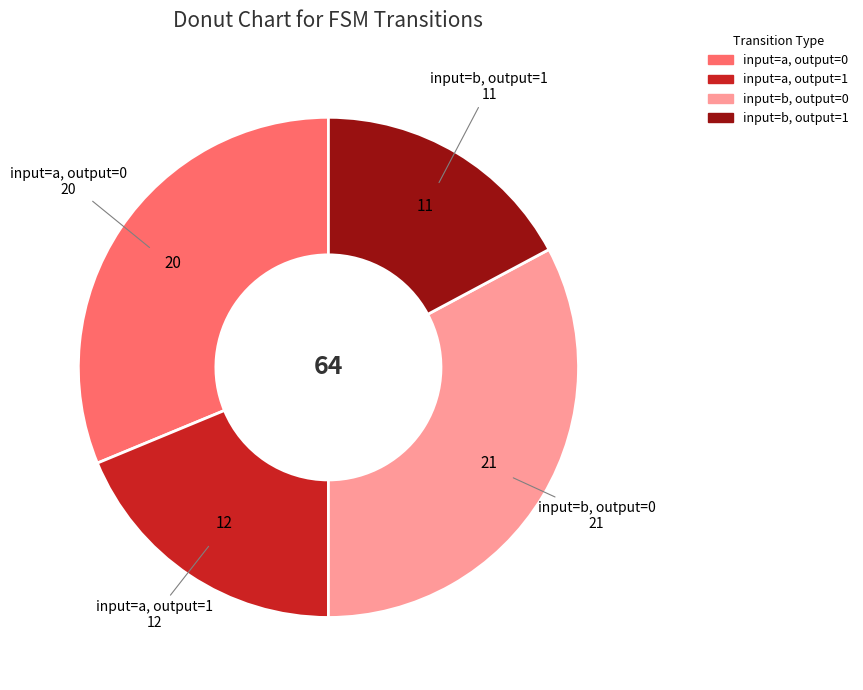

True or false: input=a, output=1 accounts for 14% of the total.

False